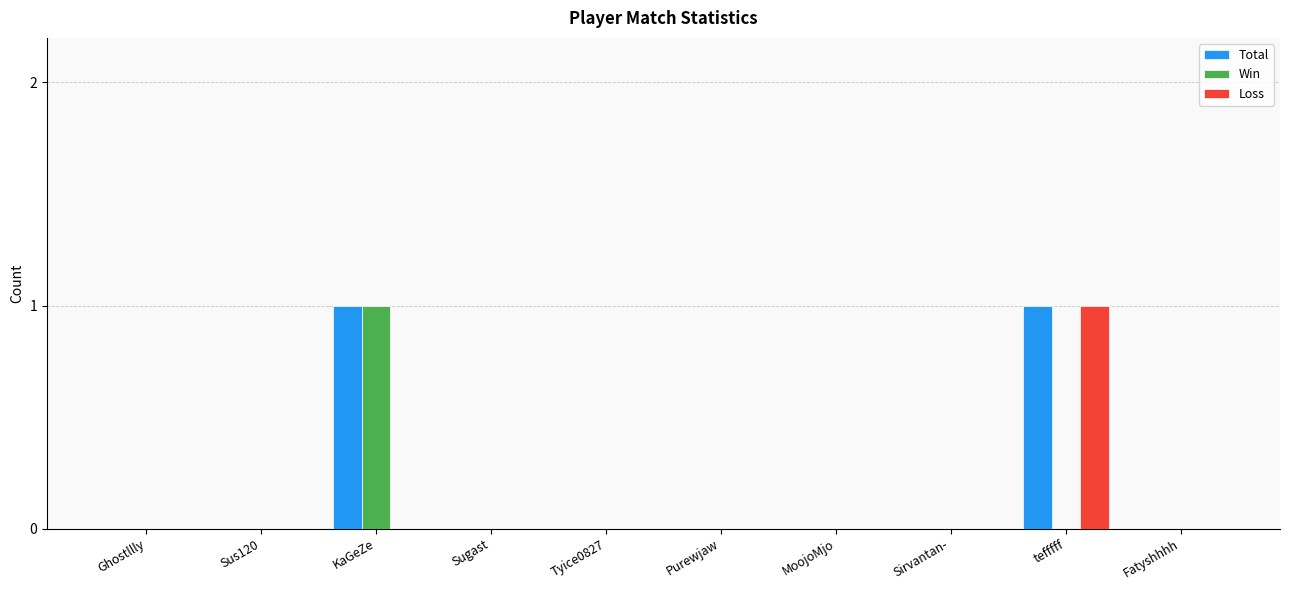

The Total series shows -1 at Purewjaw. True or false?

False